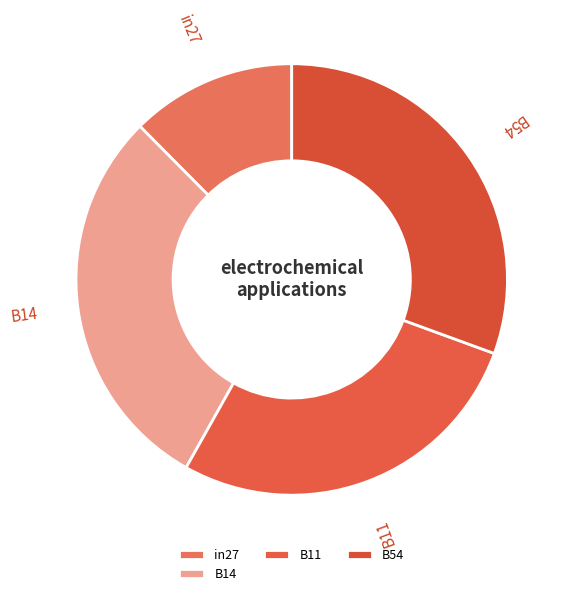

Approximately how many times larger is the value at B14 compared to B54?

1.0